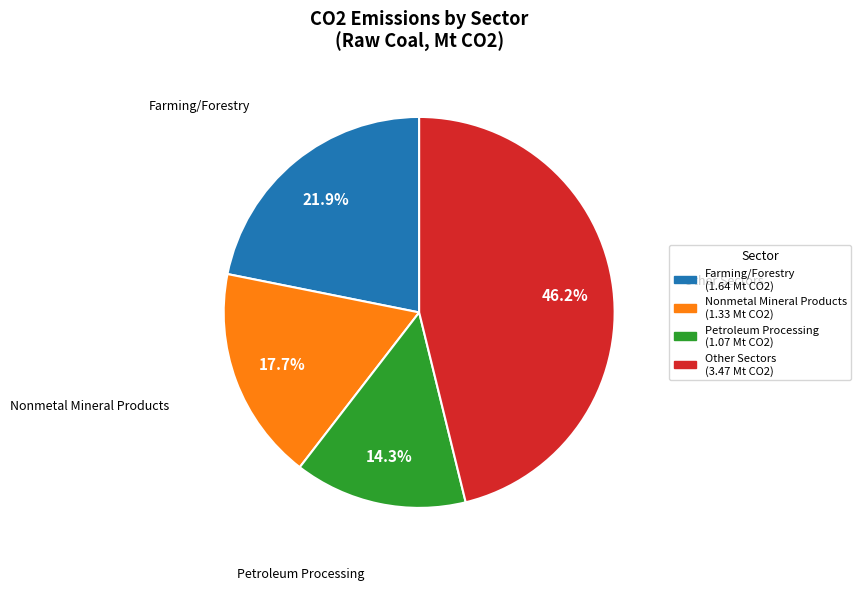

Is there a majority slice in this chart?

No